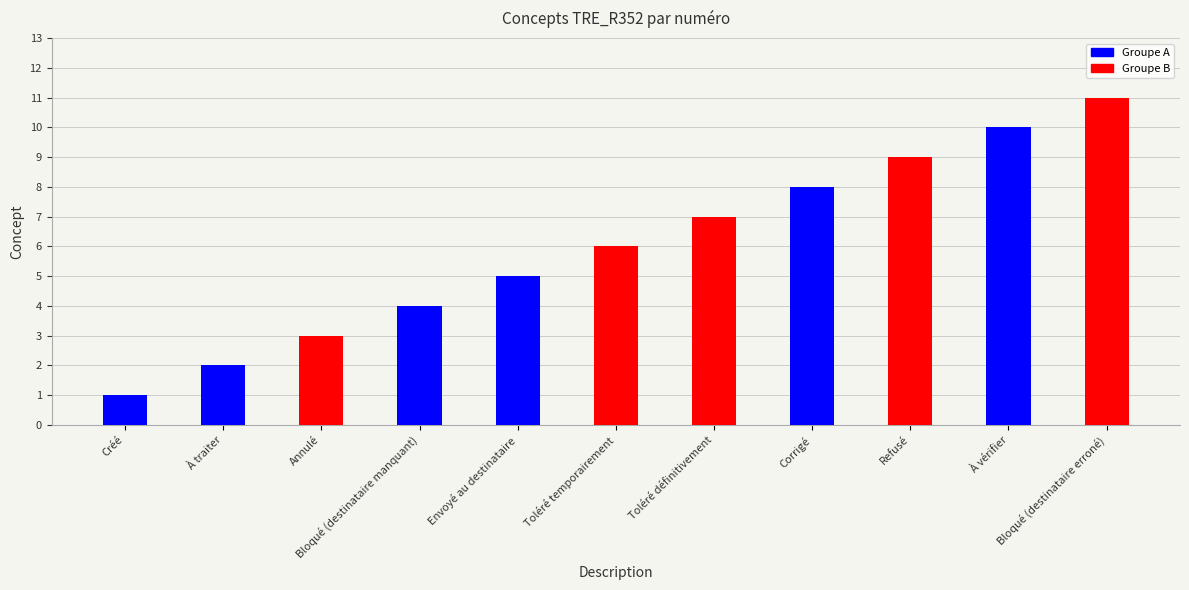

Are the bars grouped side by side (vs. stacked)?

No